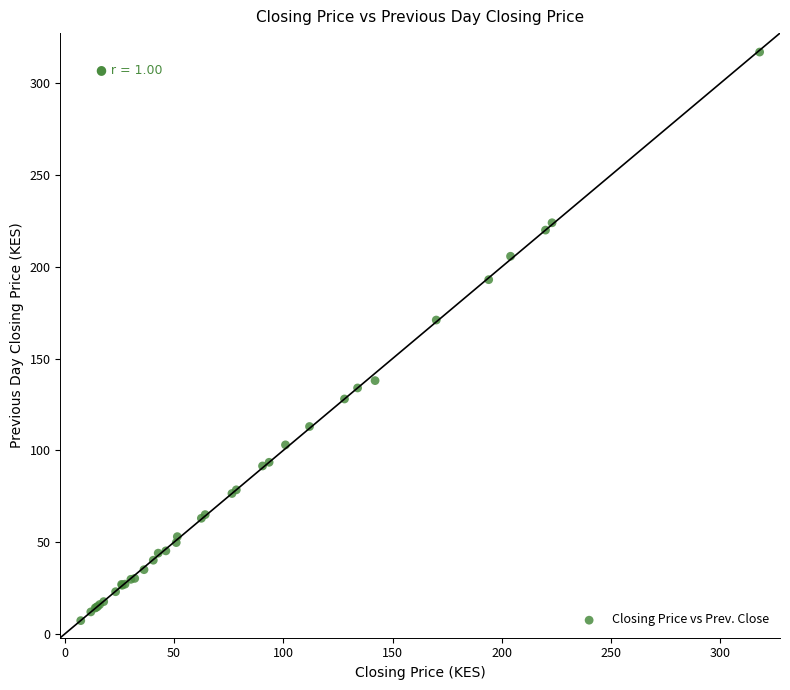

What Y value in the scatter plot is closest to 162?

171.0